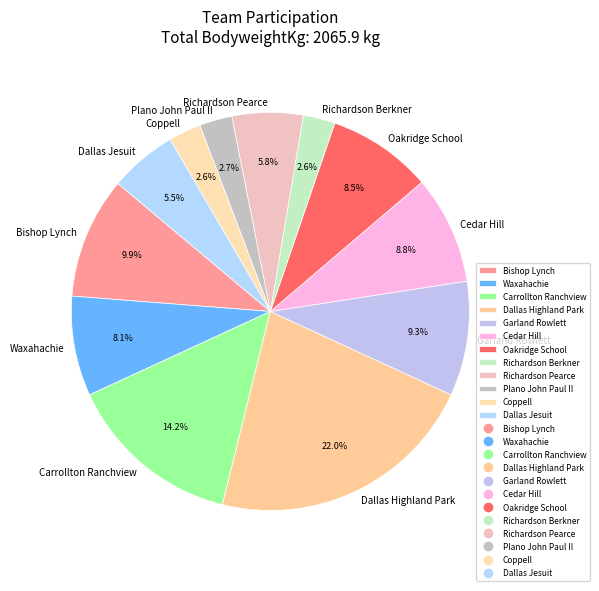

Is it true that Cedar Hill is 9% of the pie?

True